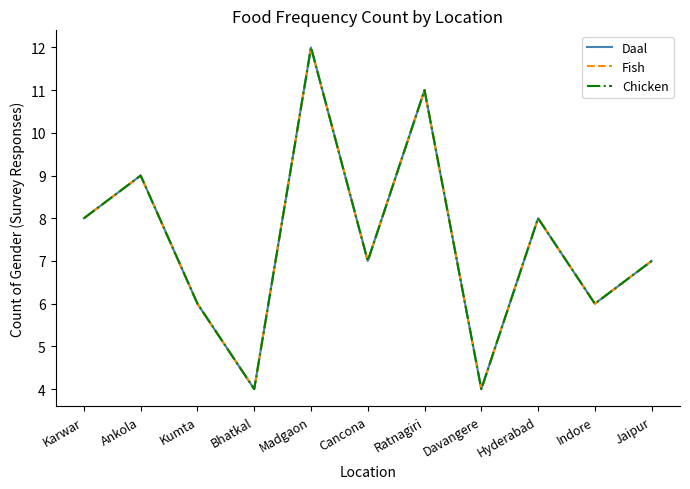

Does the chart have visible grid lines?

No